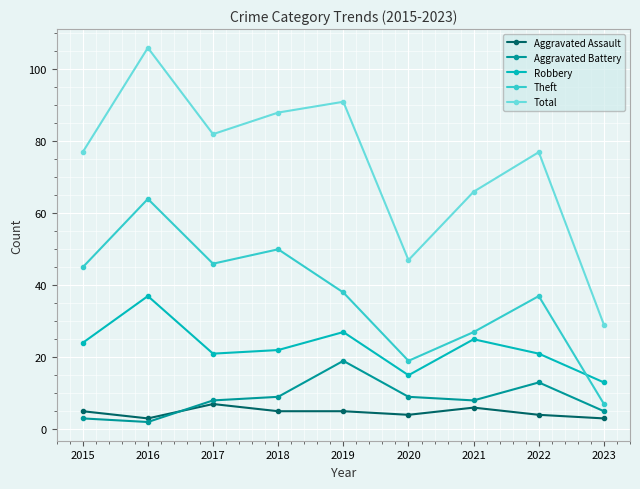

What is the sum of all Theft values?

333